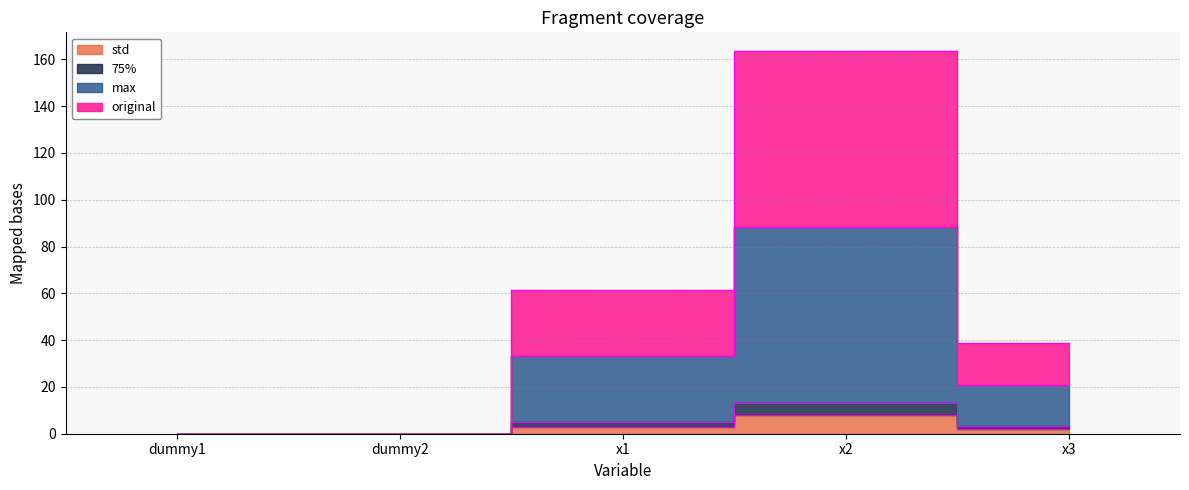

True or false: 75% and original cross at least once.

False